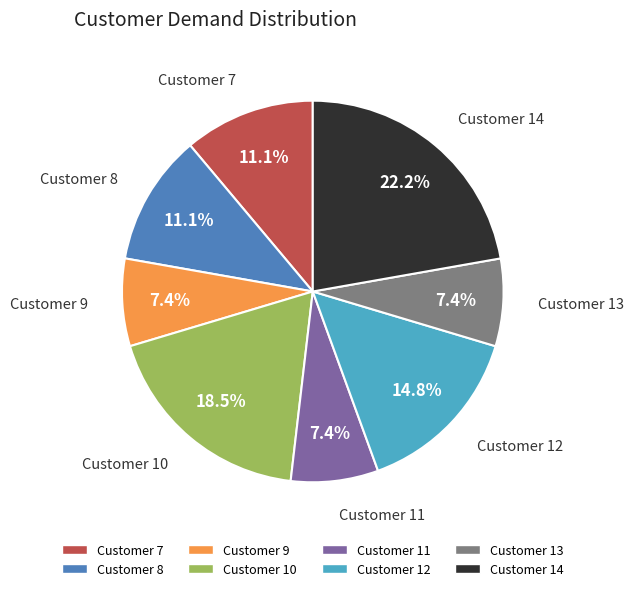

Does any single category account for the majority?

No